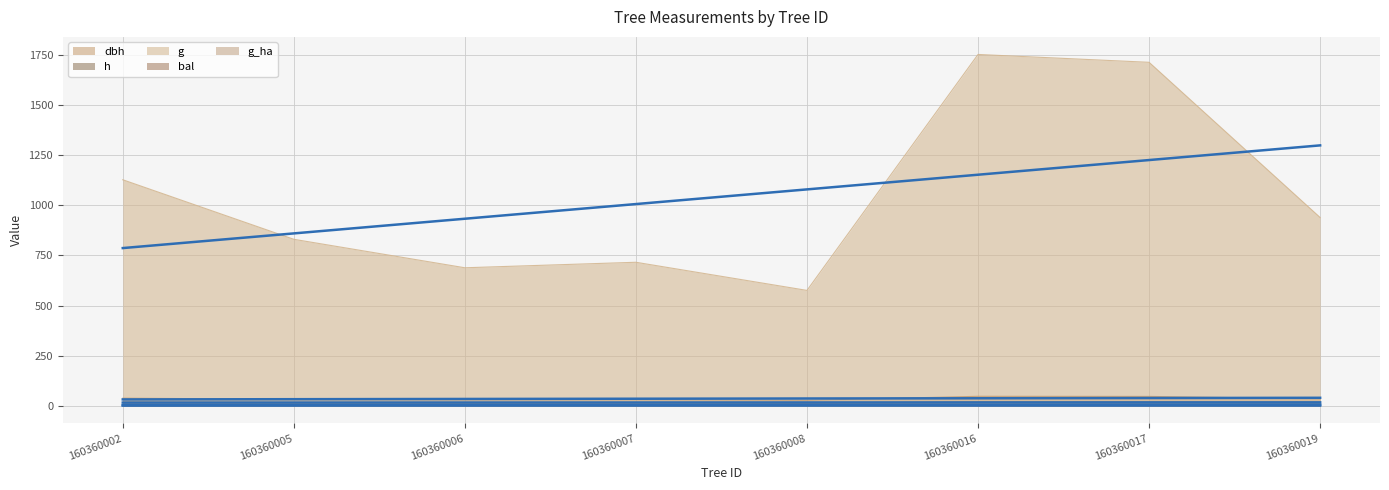

At which label is dbh closest to 37?

160360002